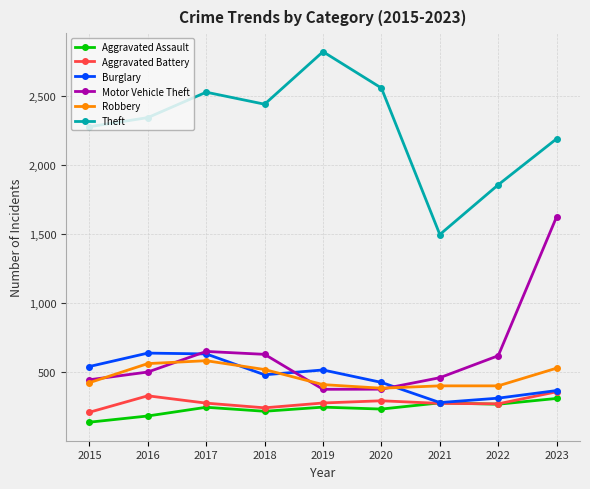

What is the spread (max minus min) of values at 2017?

2280